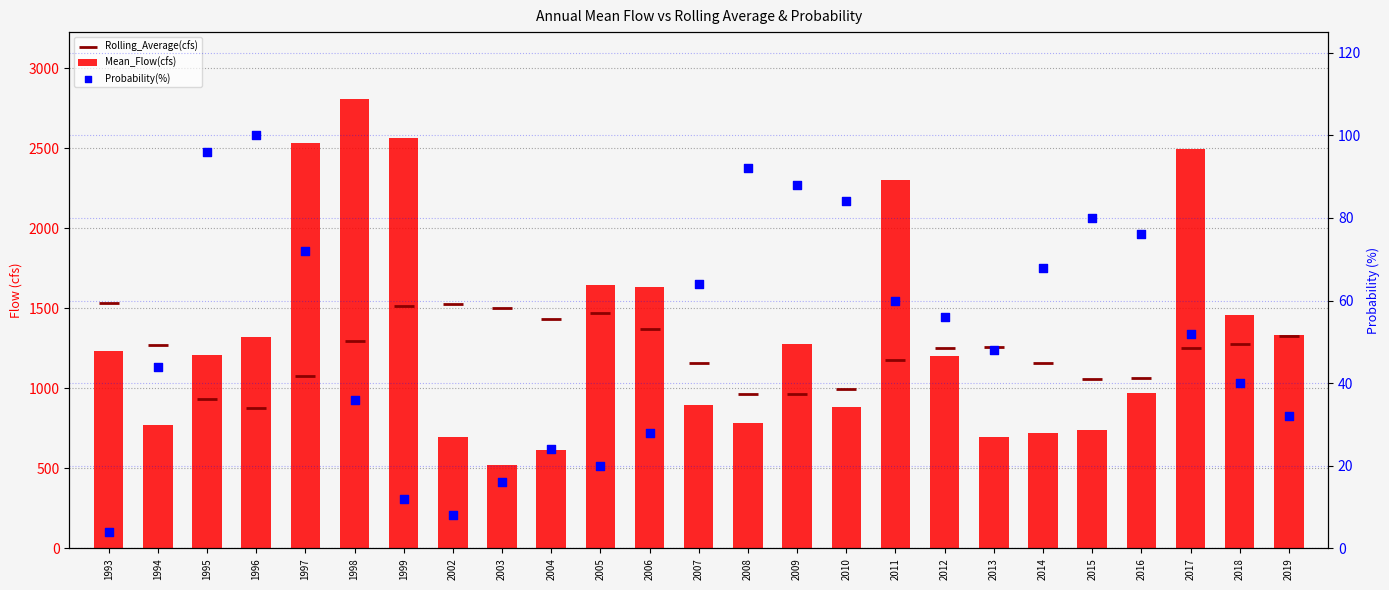

Which series has the widest spread of Y values?

Mean_Flow(cfs)